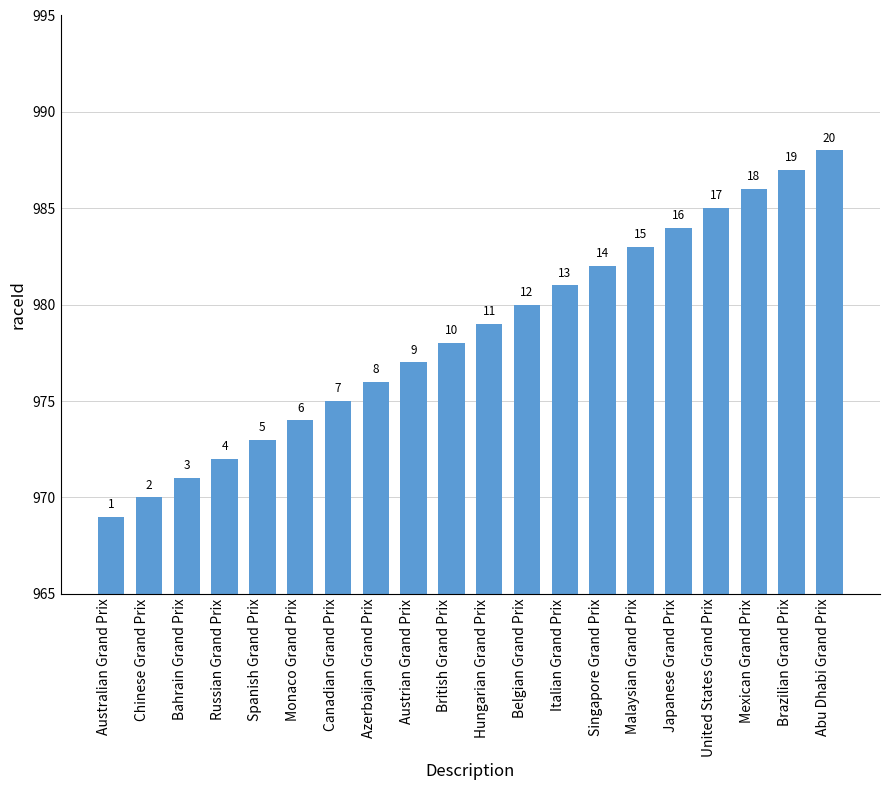

Which category has the lowest value across all series?

Australian Grand Prix